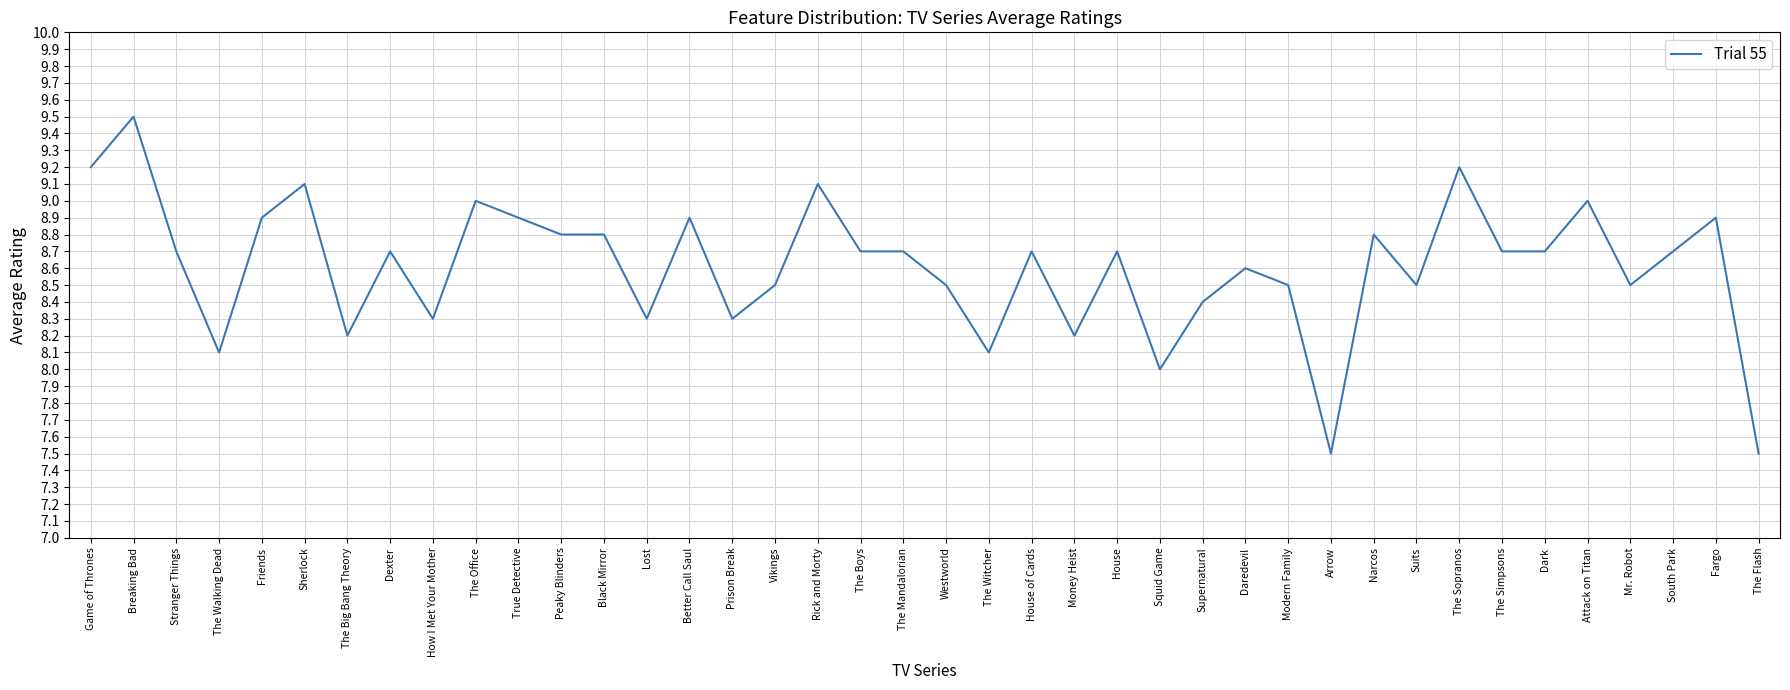

What position from the left is How I Met Your Mother?

9